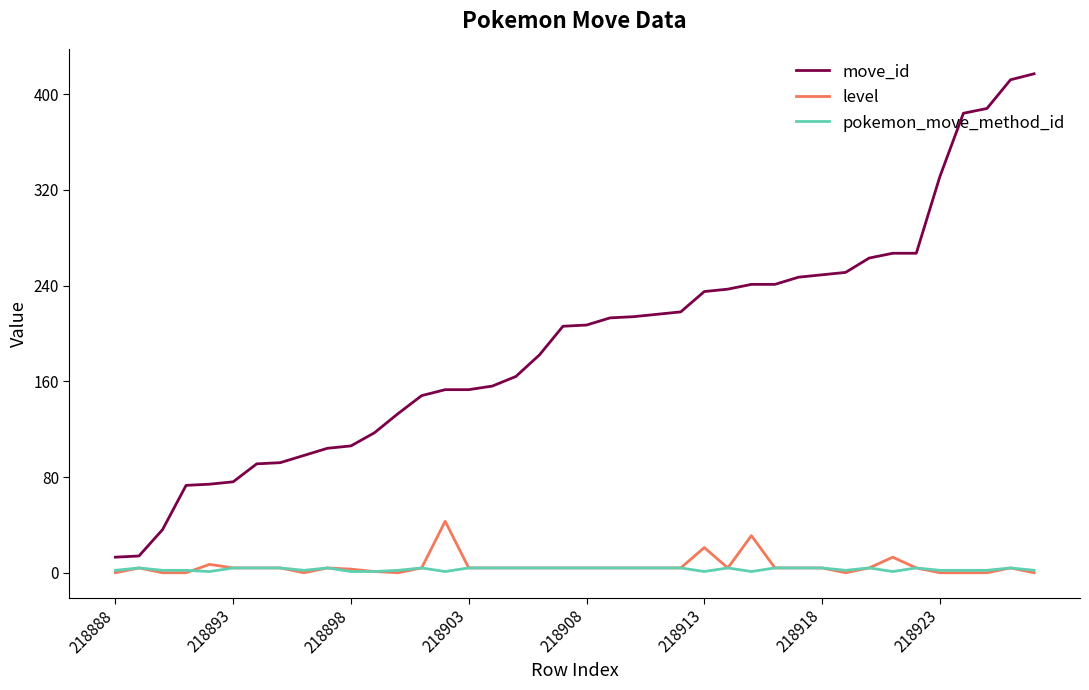

True or false: move_id and level intersect in this chart.

False